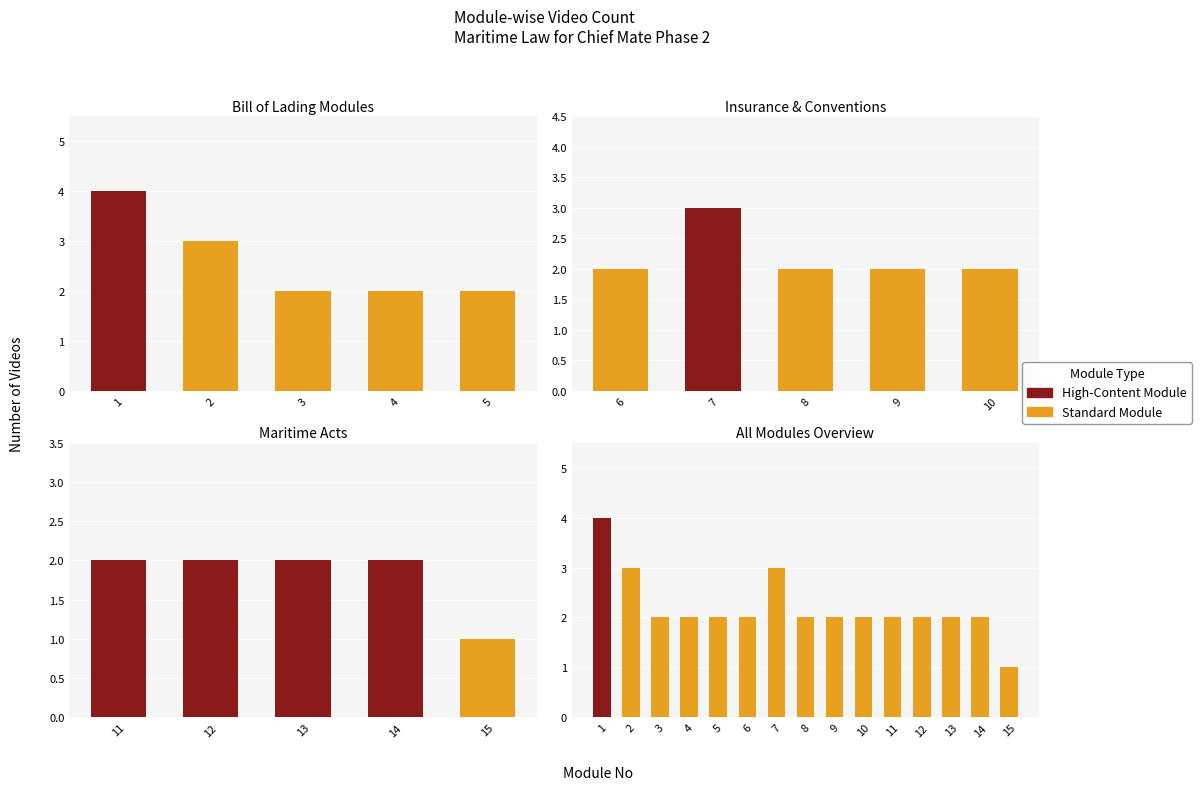

Reading left to right, list all the values displayed in this chart.

4	3	2	2	2	2	3	2	2	2	2	2	2	2	1